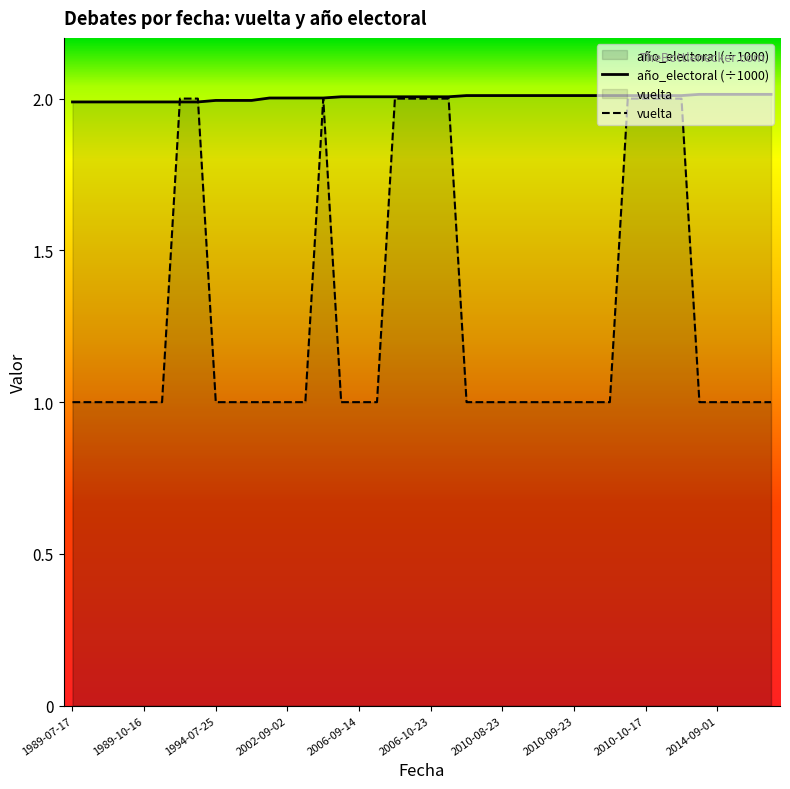

Between 1989-12-14 and 2010-09-20, which series saw the biggest shift?

vuelta